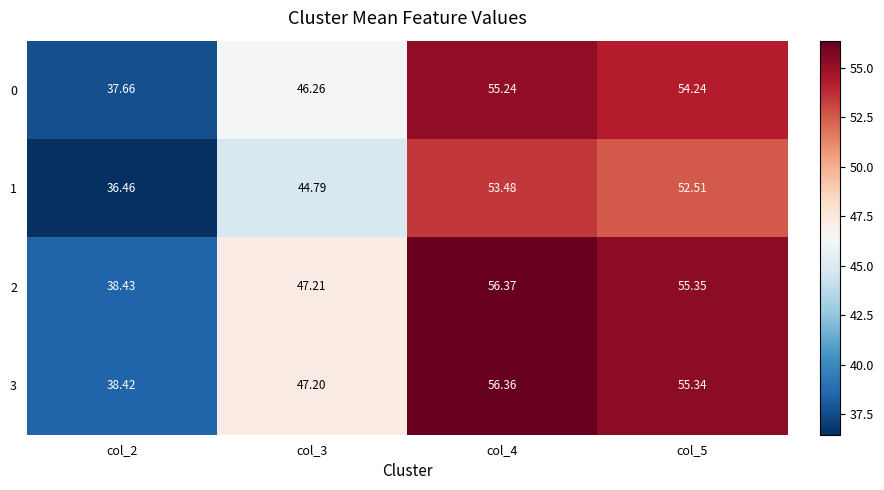

Count the number of categories in the chart.

4